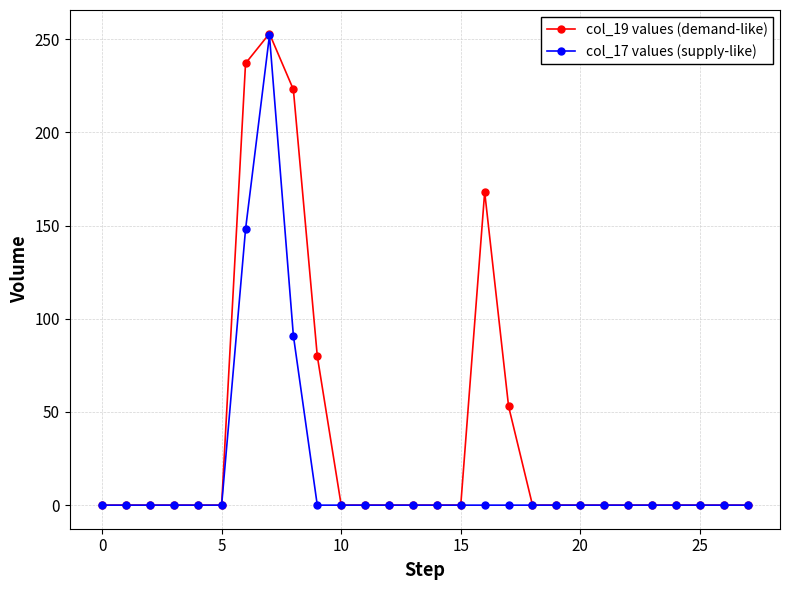

Rank the series by their average value, from lowest to highest.

col_17 values (supply-like), col_19 values (demand-like)